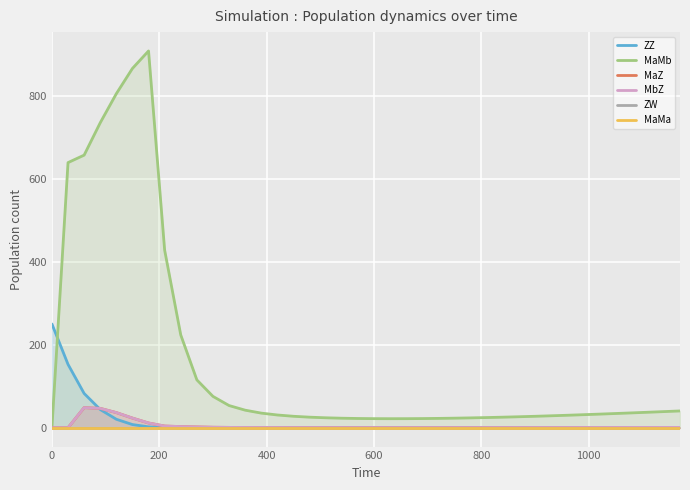

What are all the series names shown in the legend?

ZZ, MaMb, MaZ, MbZ, ZW, MaMa